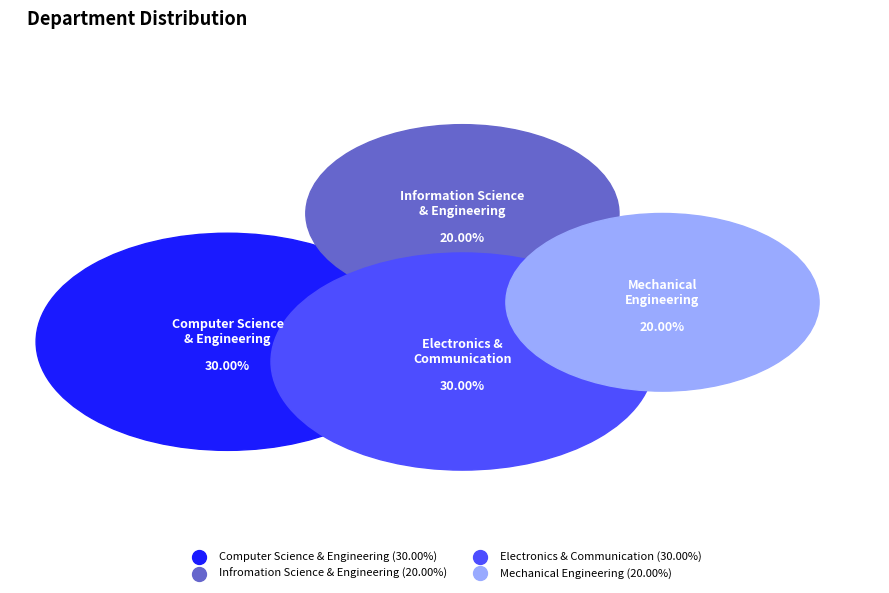

Do Computer Science & Engineering and Mechanical Engineering together represent more than half of the pie?

No